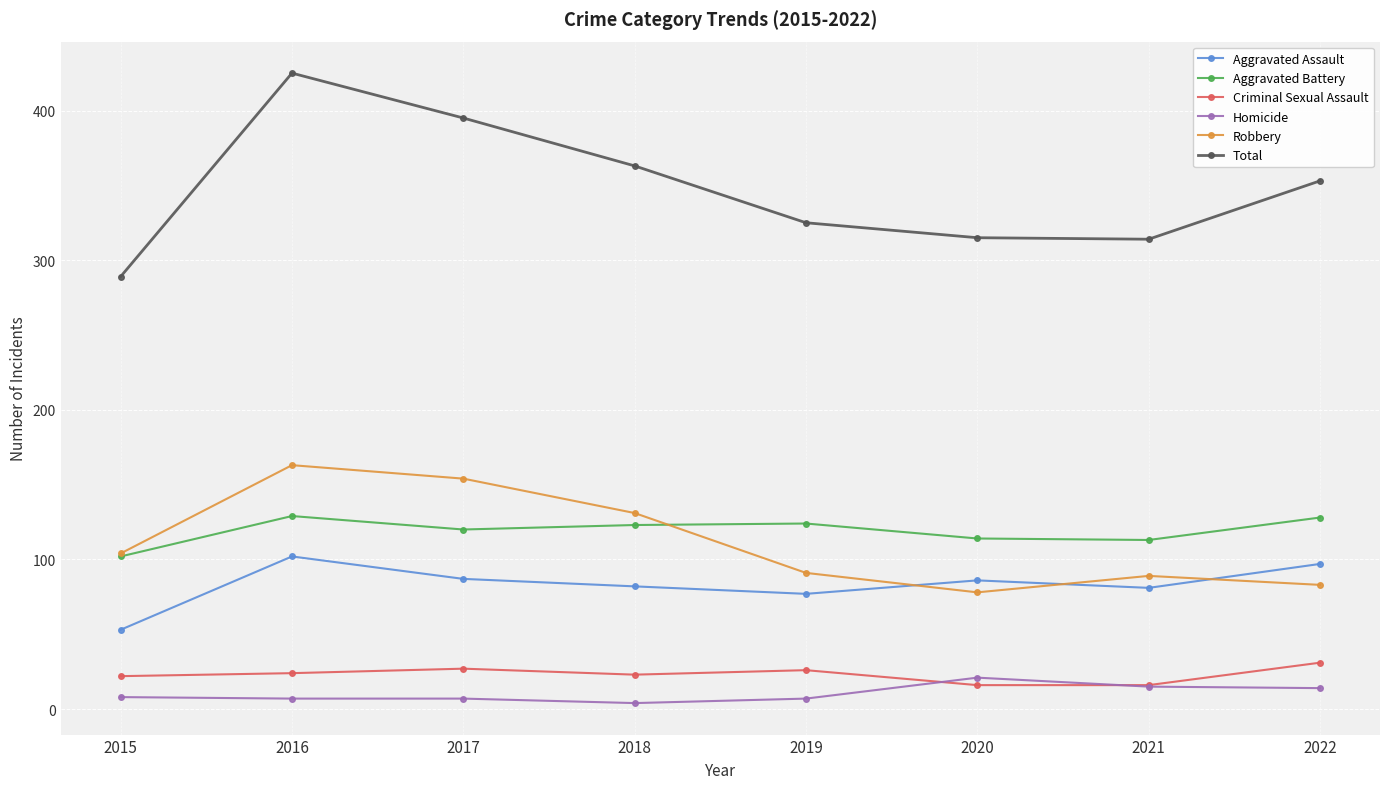

Is it true that Robbery equals 89 at 2021?

True